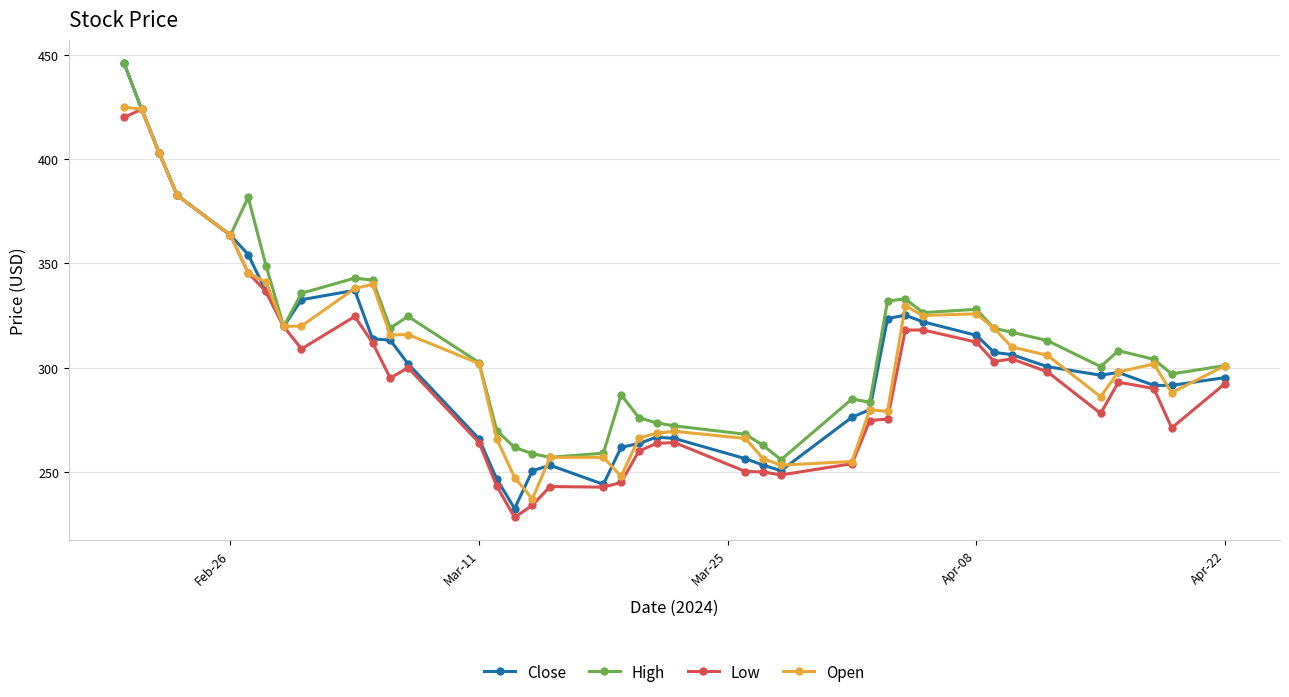

What is the average value of the High series?

314.6